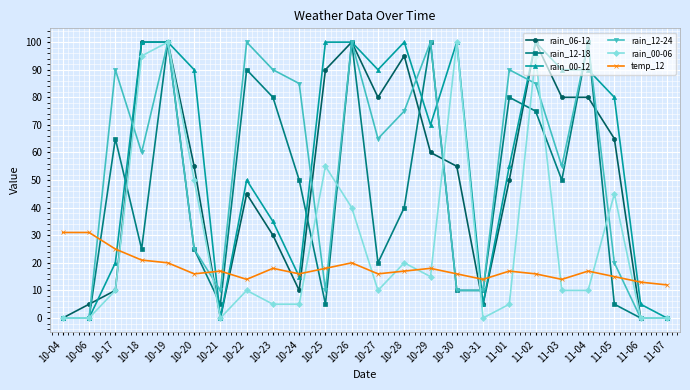

What is the maximum value shown in the chart?

100